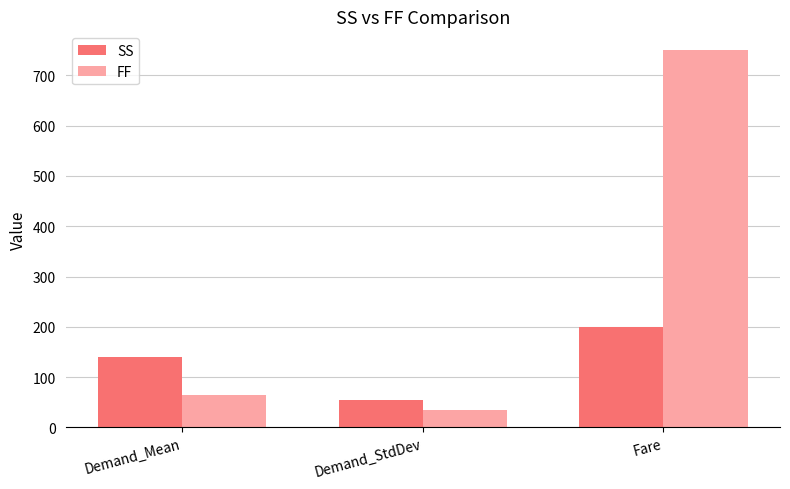

Which series has the largest total across all categories?

FF